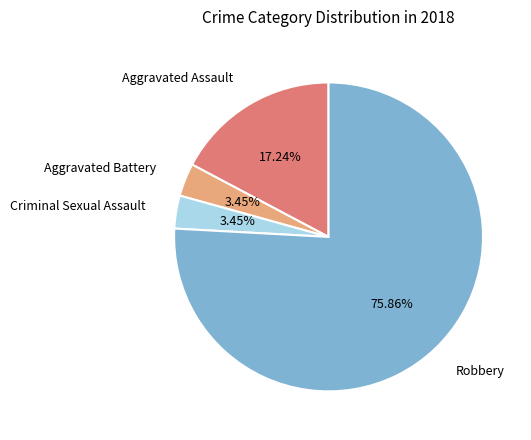

Is there a majority slice in this chart?

Yes